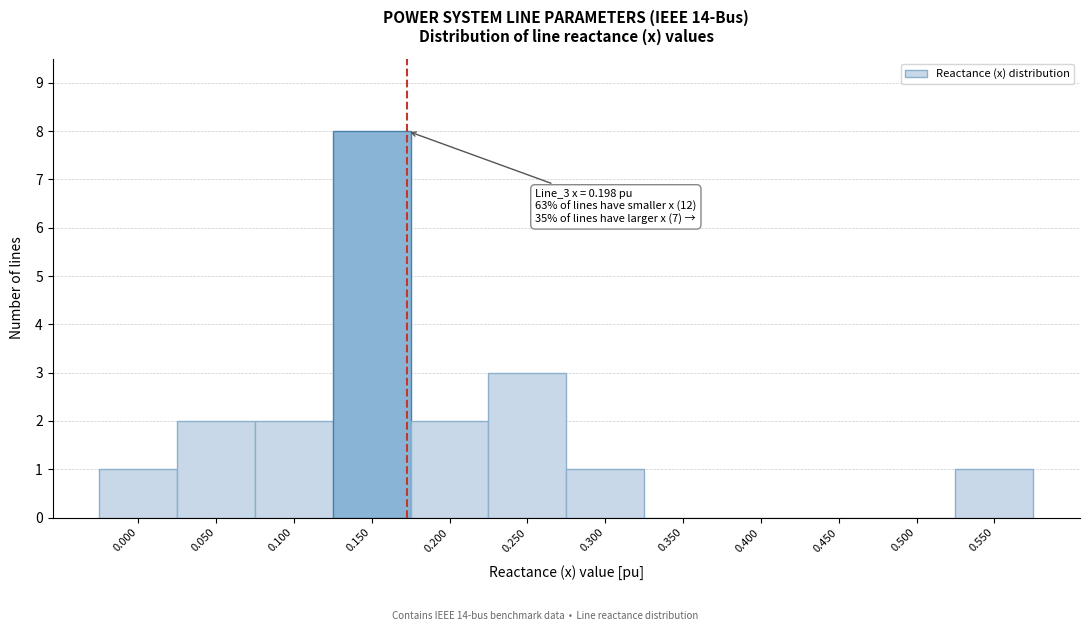

Reading right to left, list all the values displayed in this chart.

0.550=1	0.500=0	0.450=0	0.400=0	0.350=0	0.300=1	0.250=3	0.200=2	0.150=8	0.100=2	0.050=2	0.000=1